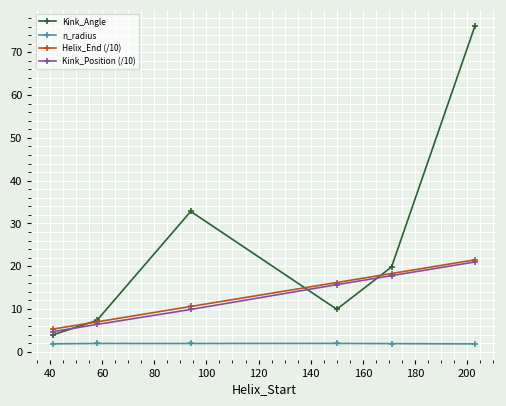

What is the lowest value of the n_radius series?

1.9